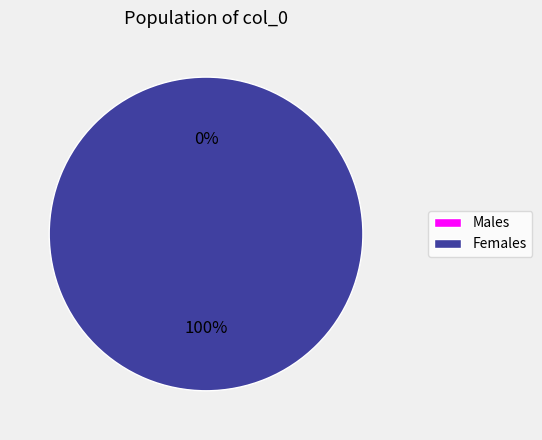

Is it true that 1401496936 is 0% of the pie?

True